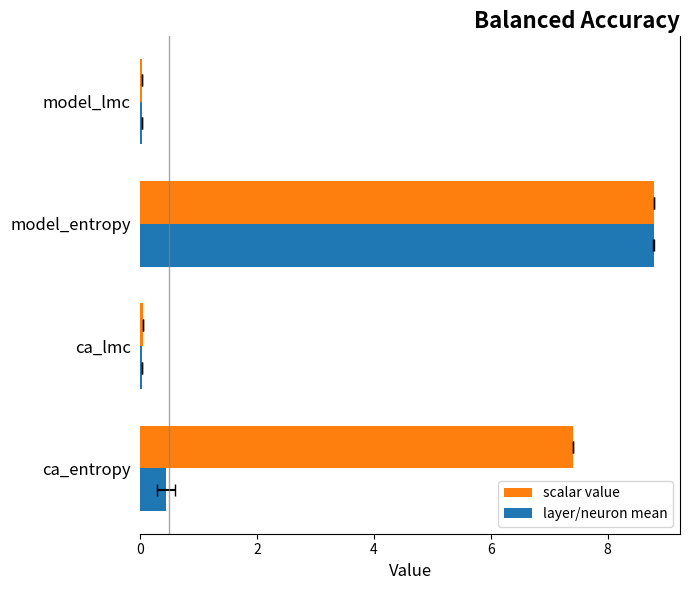

What is the average value of the layer/neuron mean series?

2.3